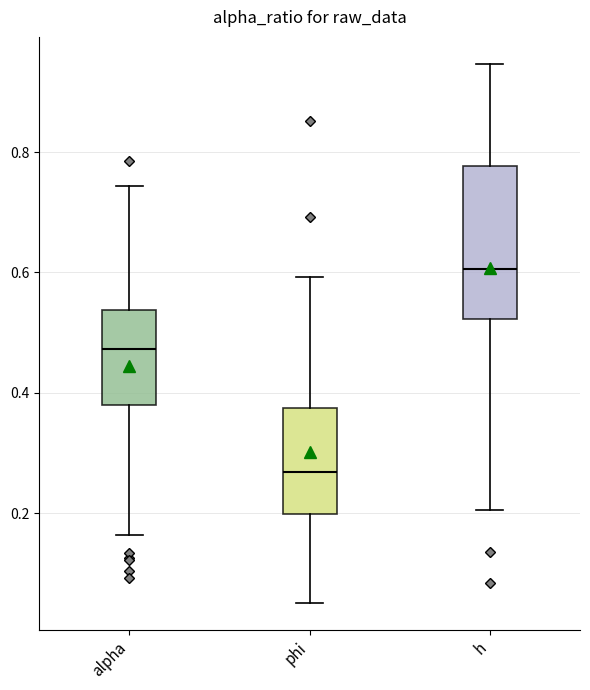

Reading left to right, read every box against the y-axis: the position of its median line, the range the box covers, and the ends of its whiskers. The values are not printed on the chart, so give them approximately, as read against the axis.

alpha: median 0.48, box 0.38 to 0.54, whiskers 0.16 to 0.74
phi: median 0.26, box 0.20 to 0.38, whiskers 0.06 to 0.60
h: median 0.60, box 0.52 to 0.78, whiskers 0.20 to 0.94